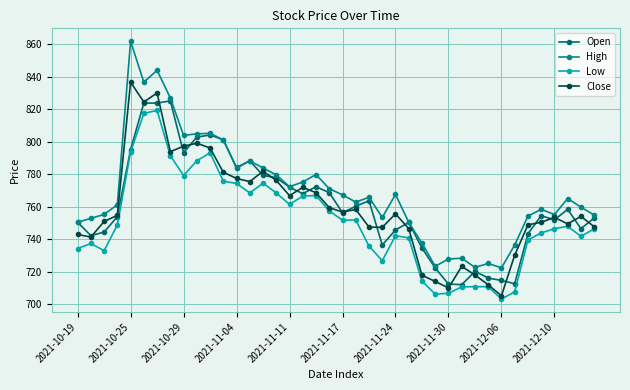

What is the value of the Open point at the 25th from the left?

745.8